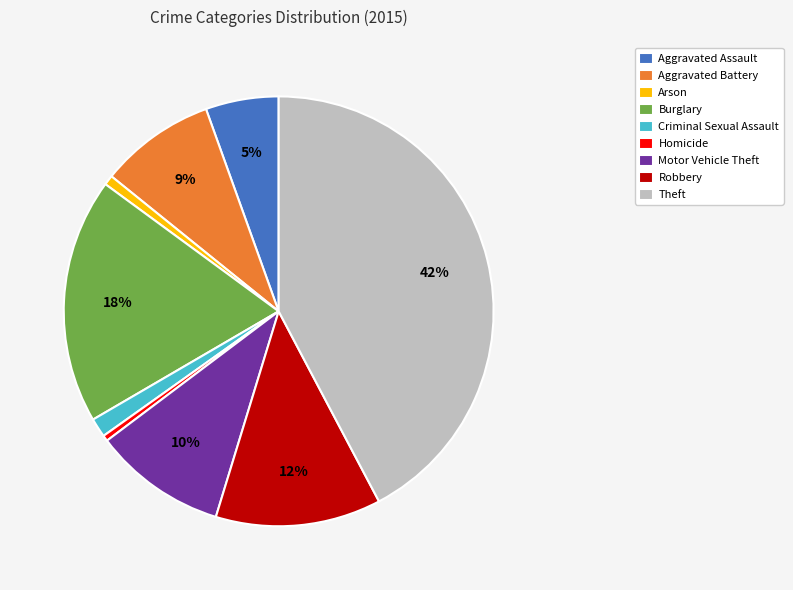

The Burglary slice represents 18% of the pie. True or false?

True